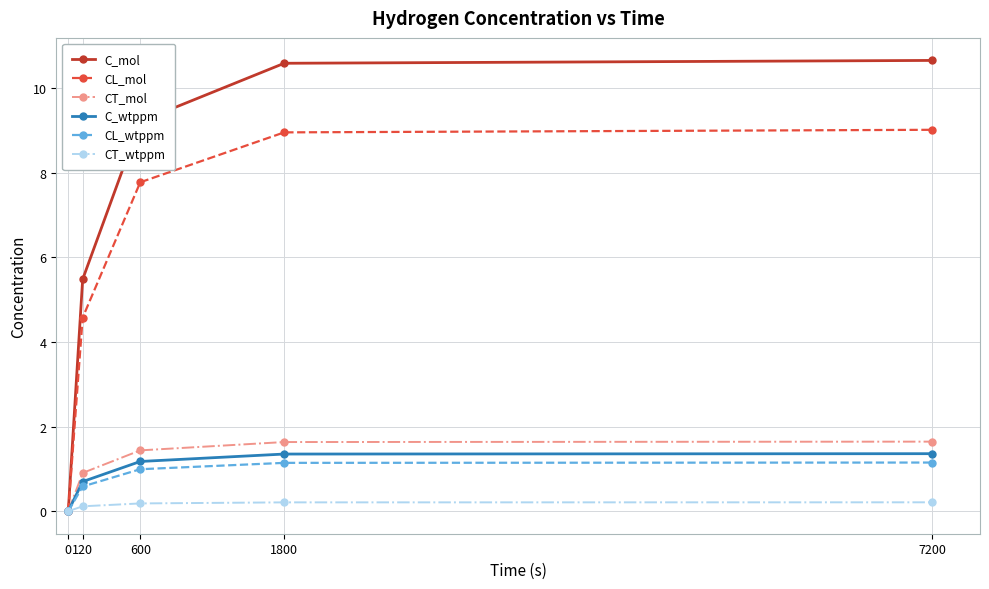

Count the number of categories in the chart.

5